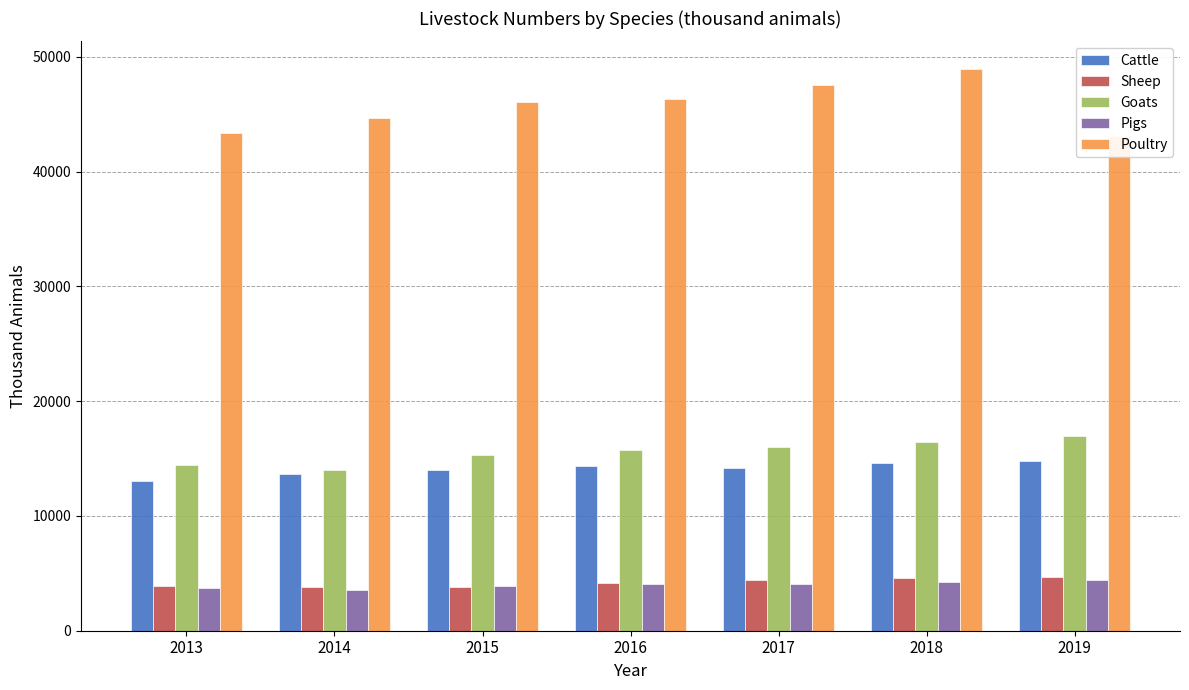

What is the total value across all series at 2019?

83922